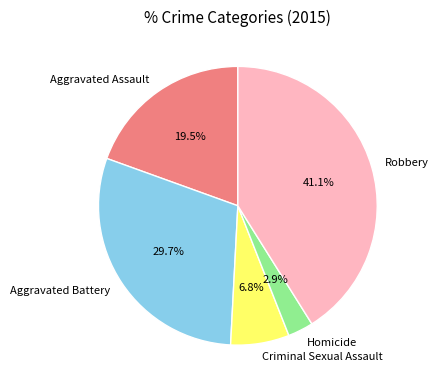

How many slices are in this pie chart?

5